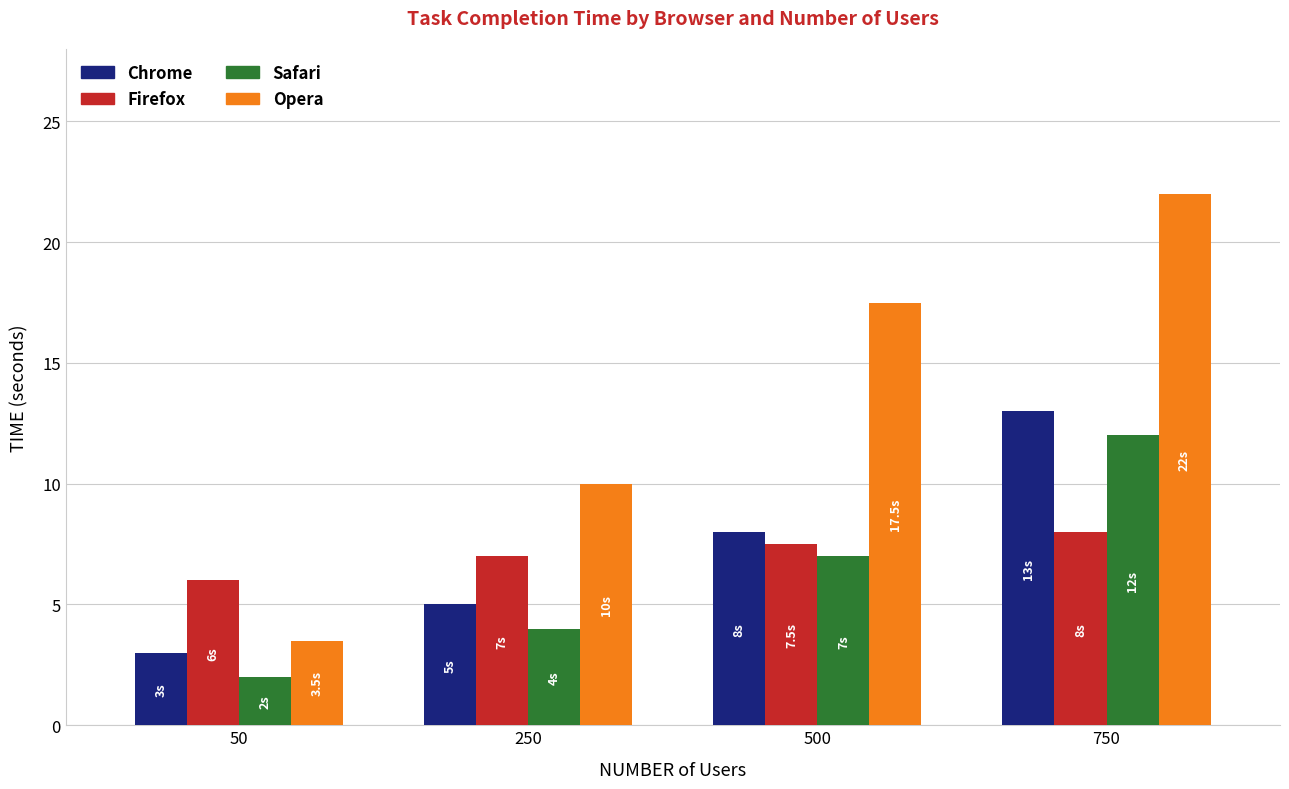

What is the value of the Opera bar at the 4th from the left?

22.0